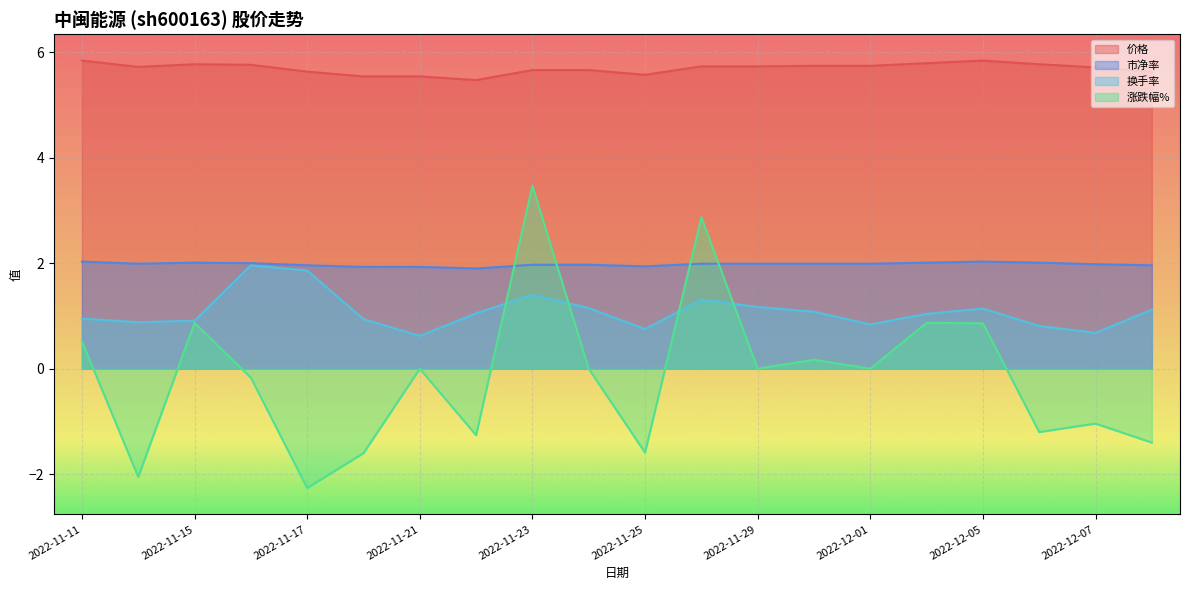

What is the label of the 20th point from the right?

2022-11-11